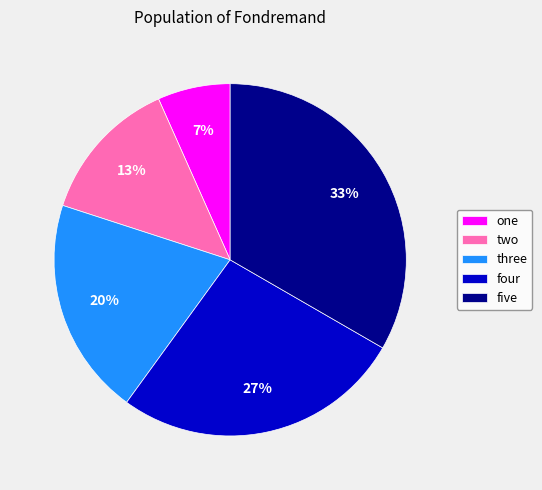

How many segments does this pie chart have?

5